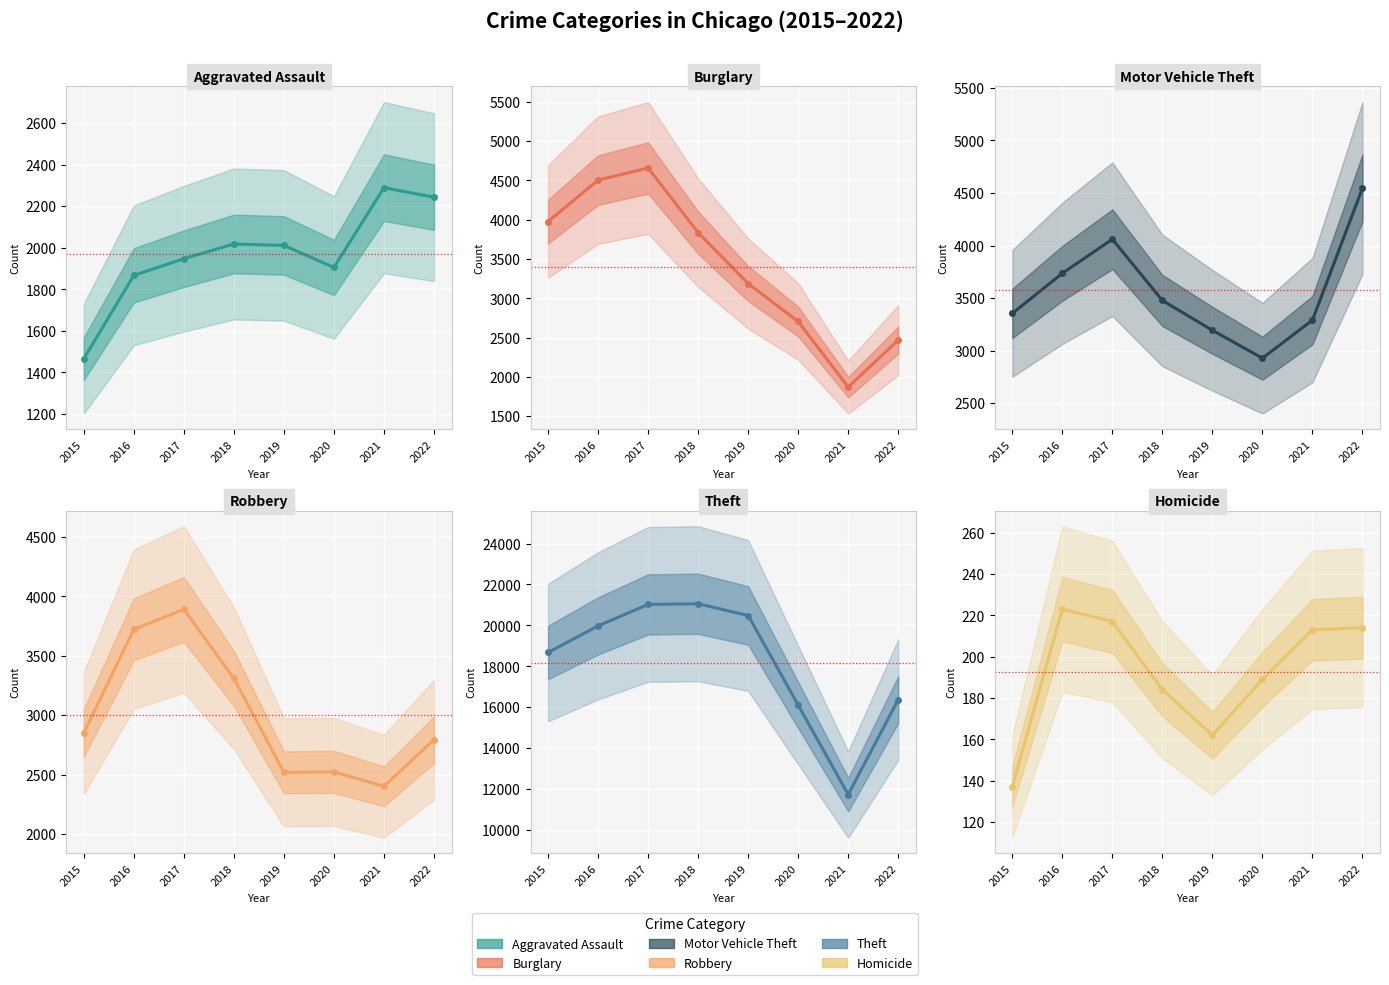

What is the maximum value shown in the chart?

21059